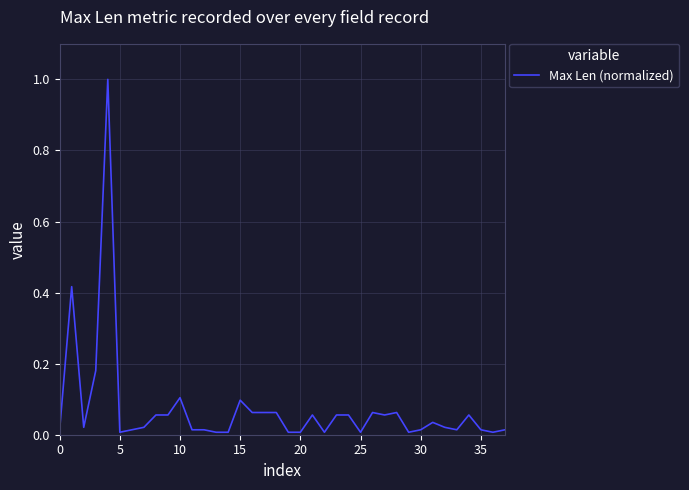

What is the difference between the maximum and minimum values?

1.0